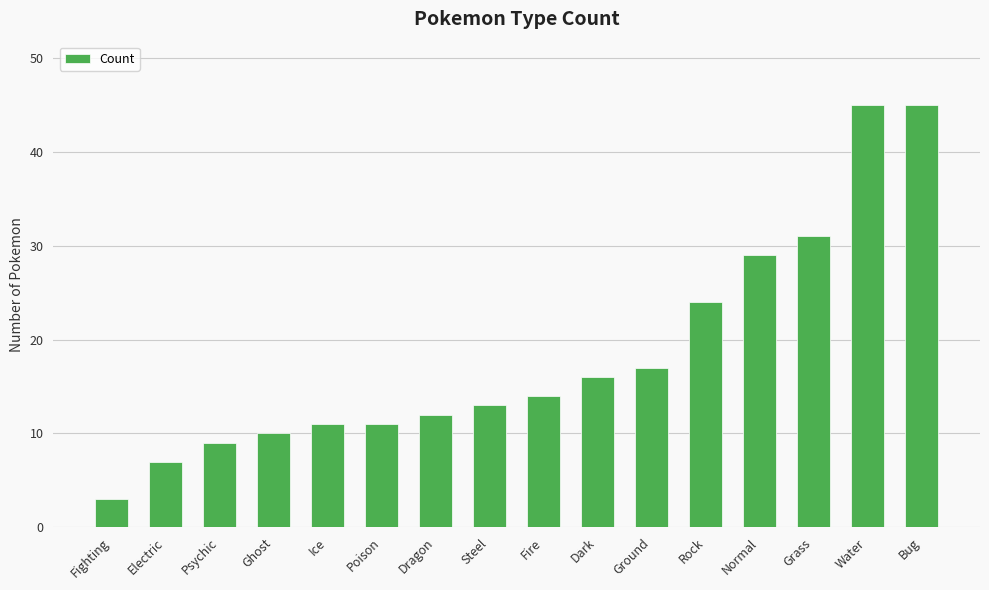

True or false: the data shows 2 at Ghost.

False